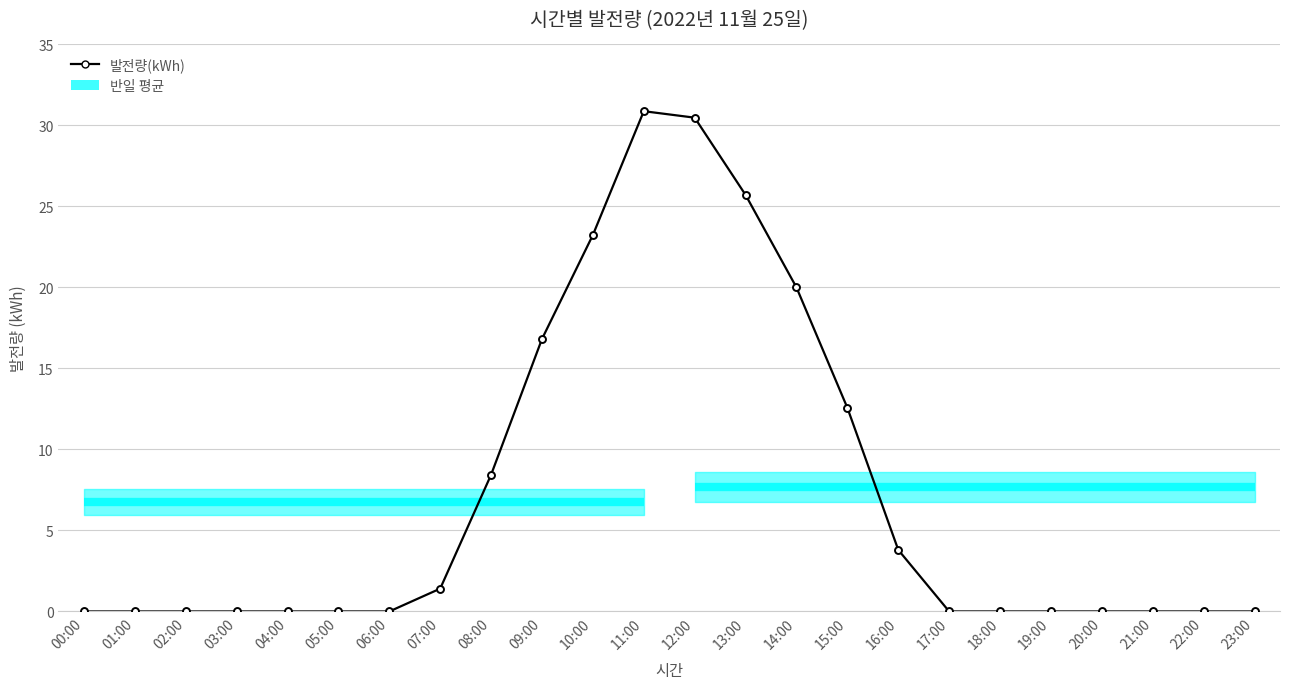

Which category has the lowest value across all series?

00:00